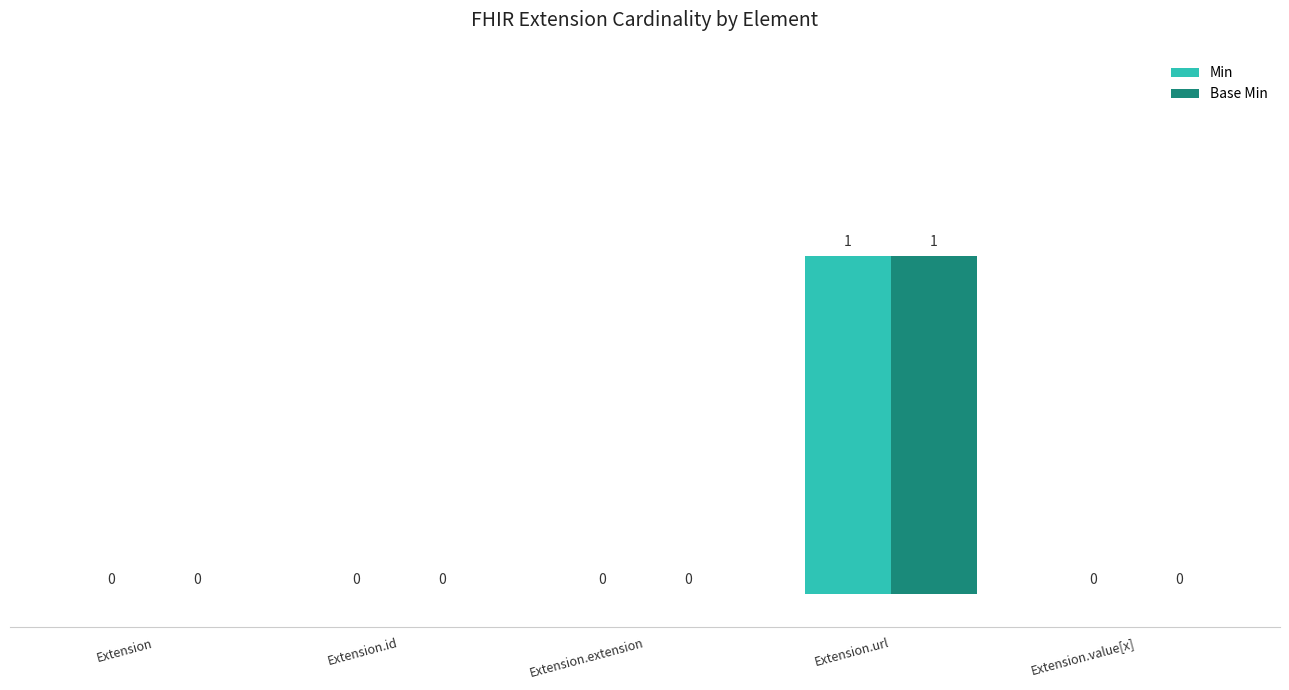

At which category is the sum across all series the highest?

Extension.url